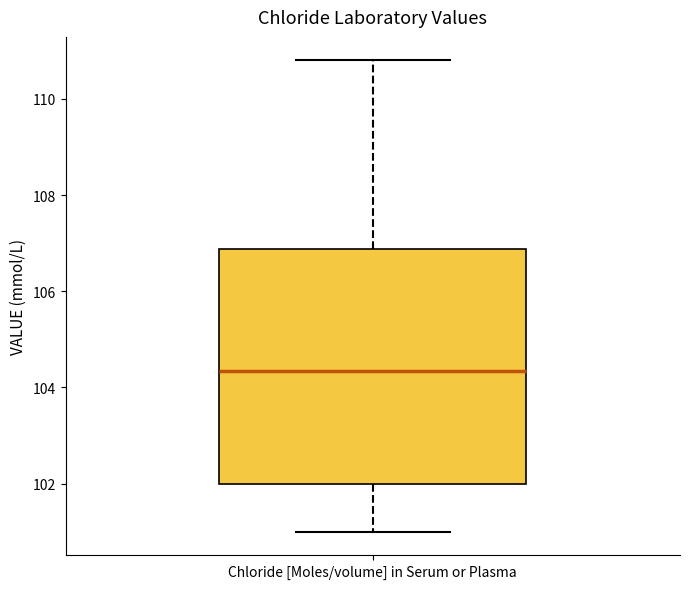

Where does the median line of the box for Chloride [Moles/volume] in Serum or Plasma sit on the y-axis? The values are not printed on the chart, so give them approximately, as read against the axis.

104.4